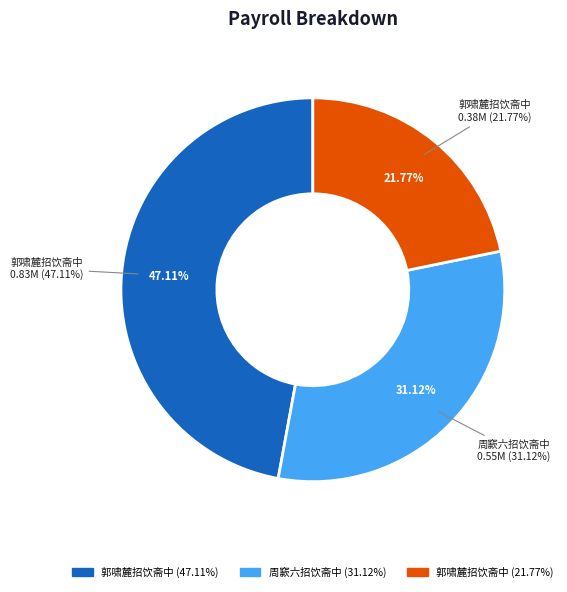

Which category has the biggest portion of the pie?

郭啸麓招饮斋中